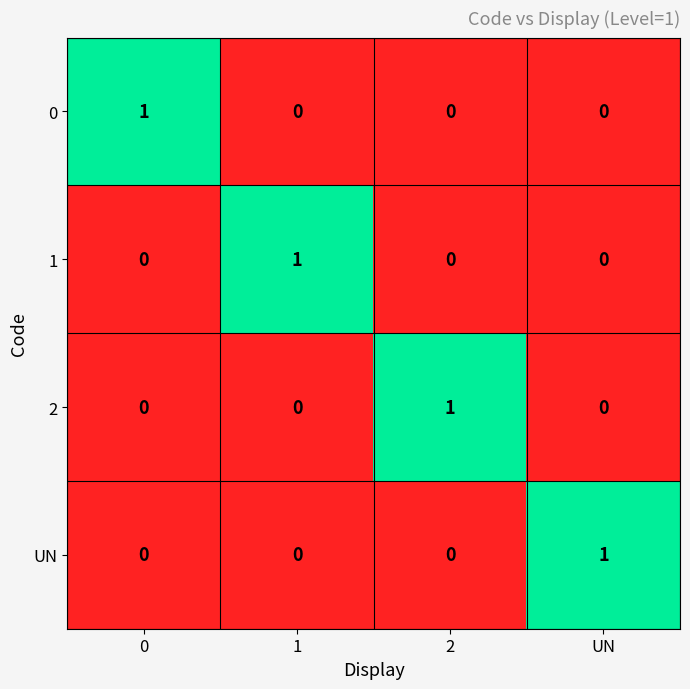

Count the 0 values in the range 0 to 1.

4